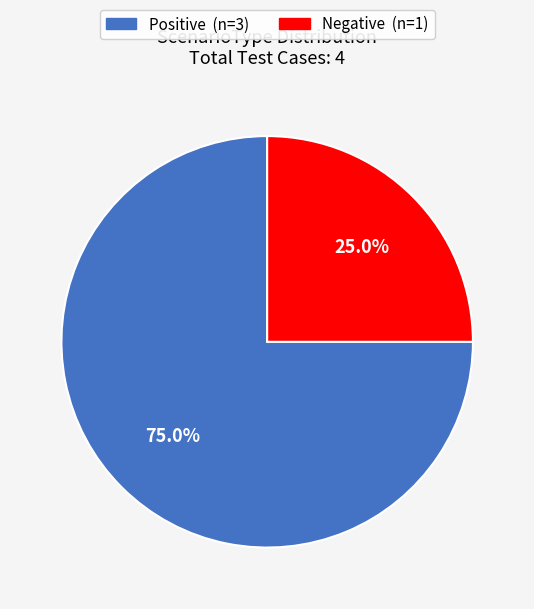

To the nearest percent, what is the average slice percentage?

50%